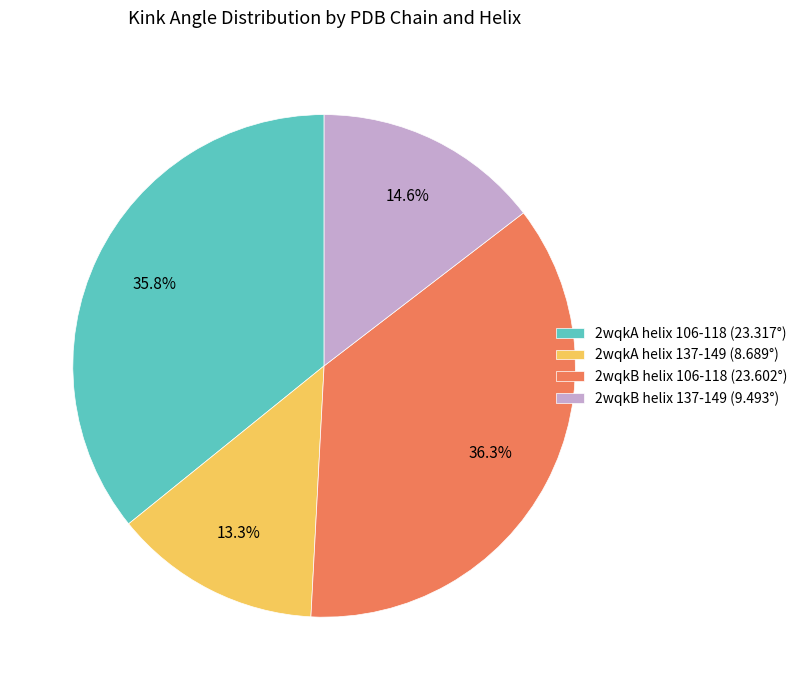

To the nearest percent, what is the difference between the 2wqkB helix 137-149 and 2wqkA helix 137-149 slice percentages?

1%